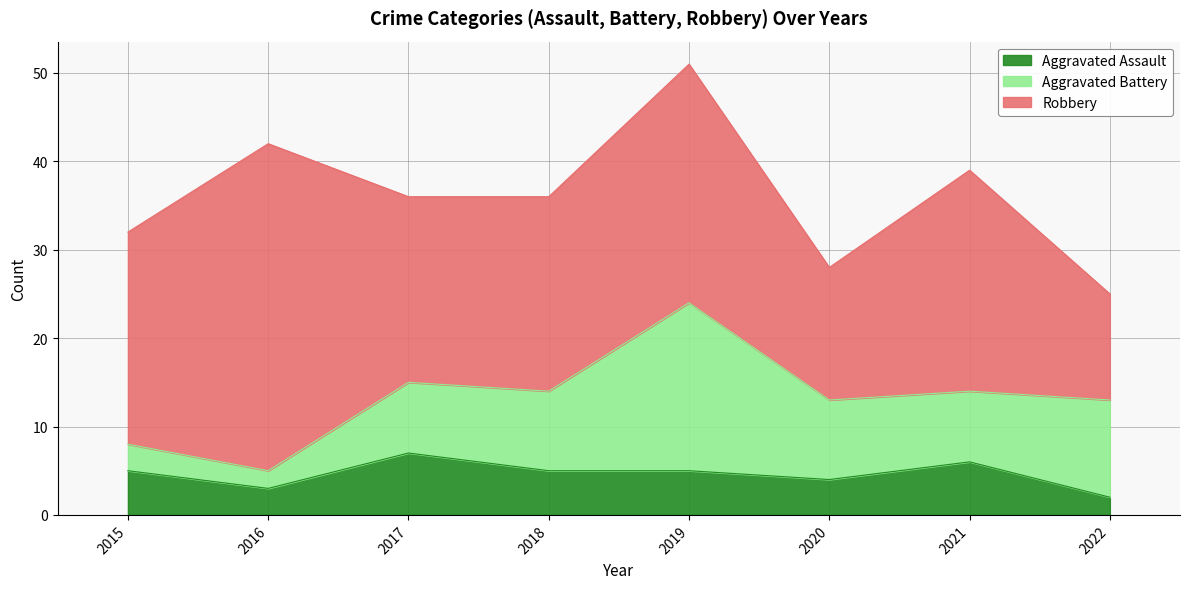

Where is Aggravated Assault nearest to the value 4?

2020